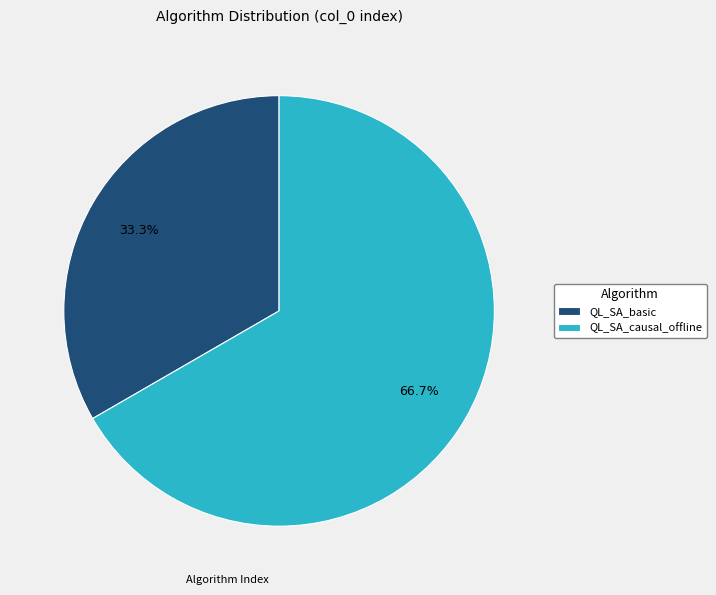

To the nearest percent, what portion does QL_SA_causal_offline represent?

67%